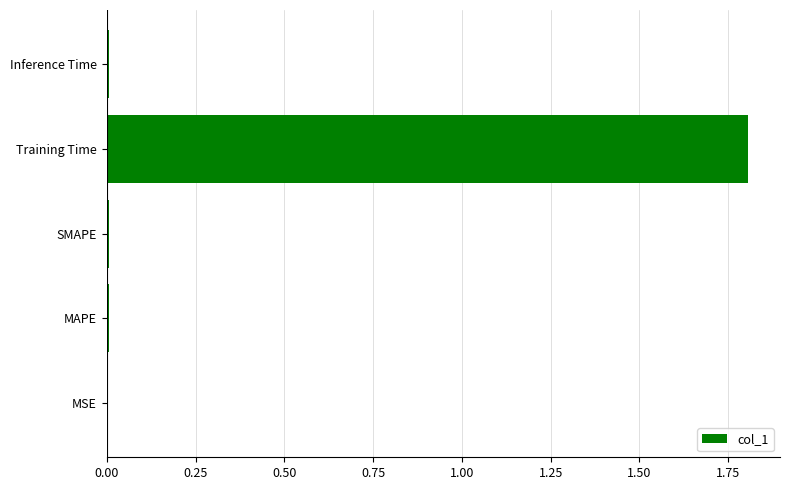

What is the sum of all values?

1.8